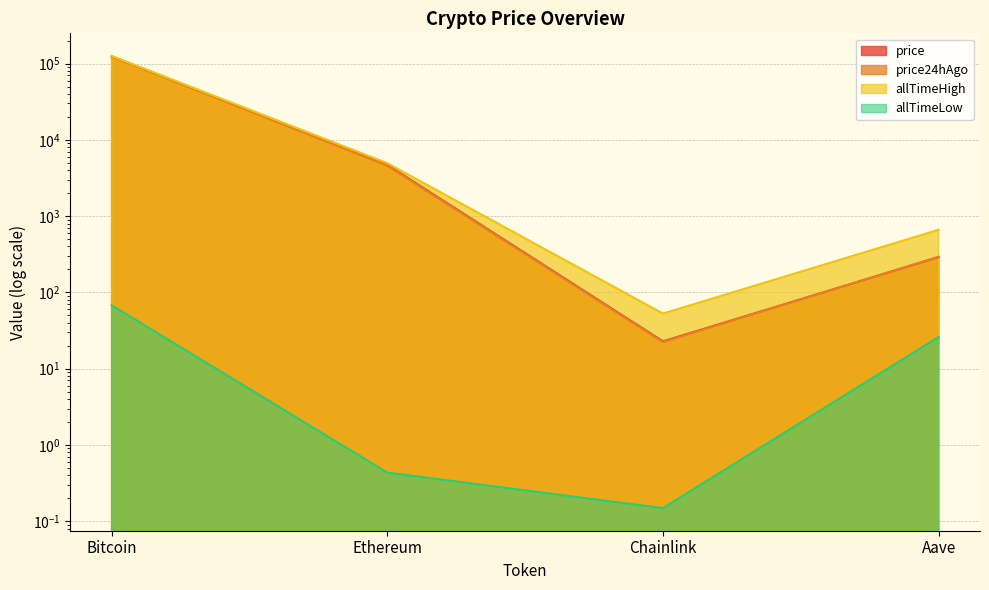

What is the label of the 2nd point from the right?

Chainlink